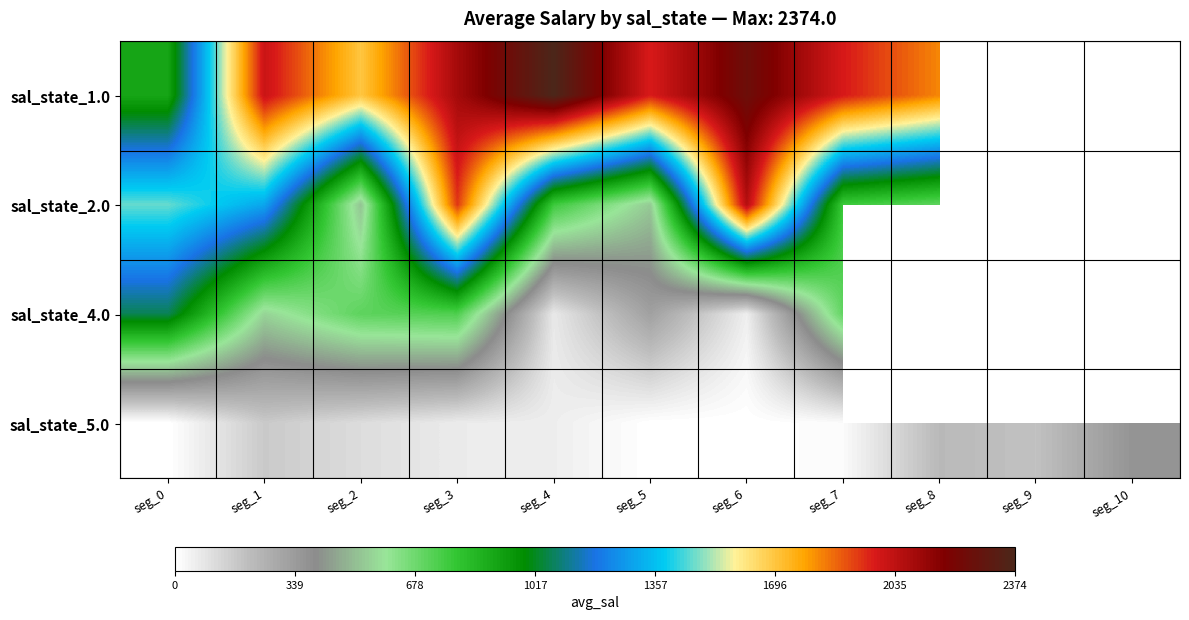

How many values in the sal_state_2.0 series exceed 1300?

6